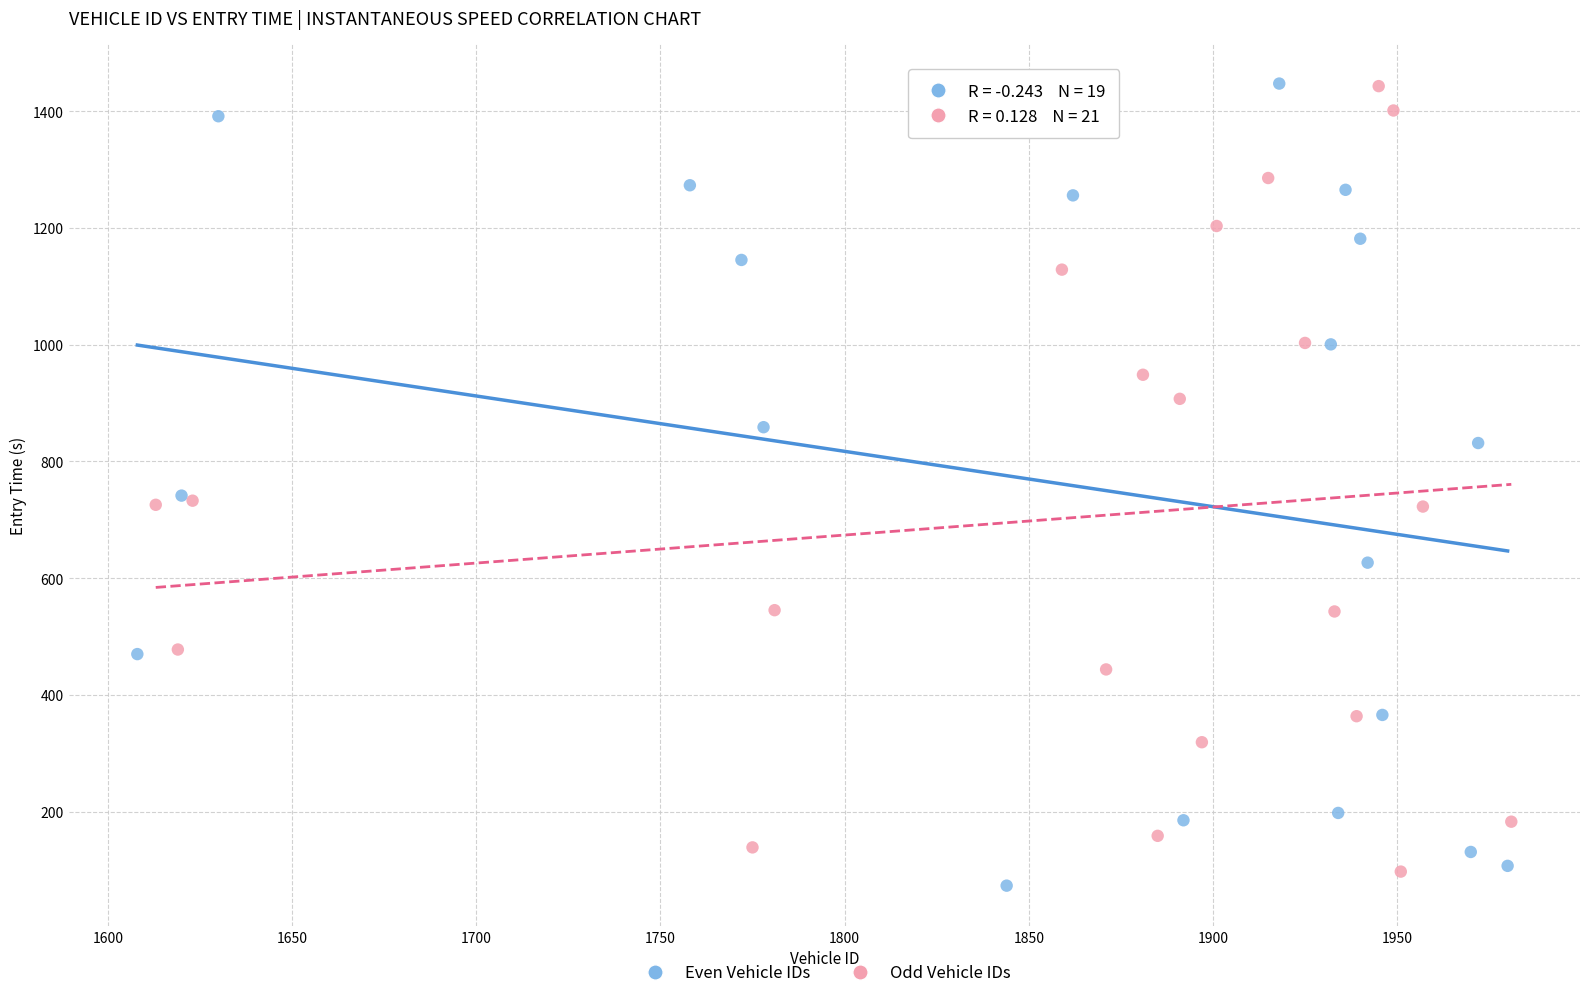

What are all the series names shown in the legend?

Even Vehicle IDs, Odd Vehicle IDs